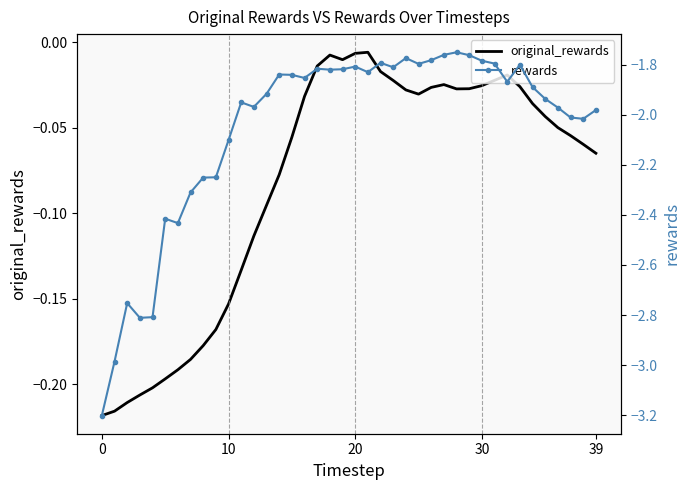

True or false: original_rewards and rewards cross at least once.

False